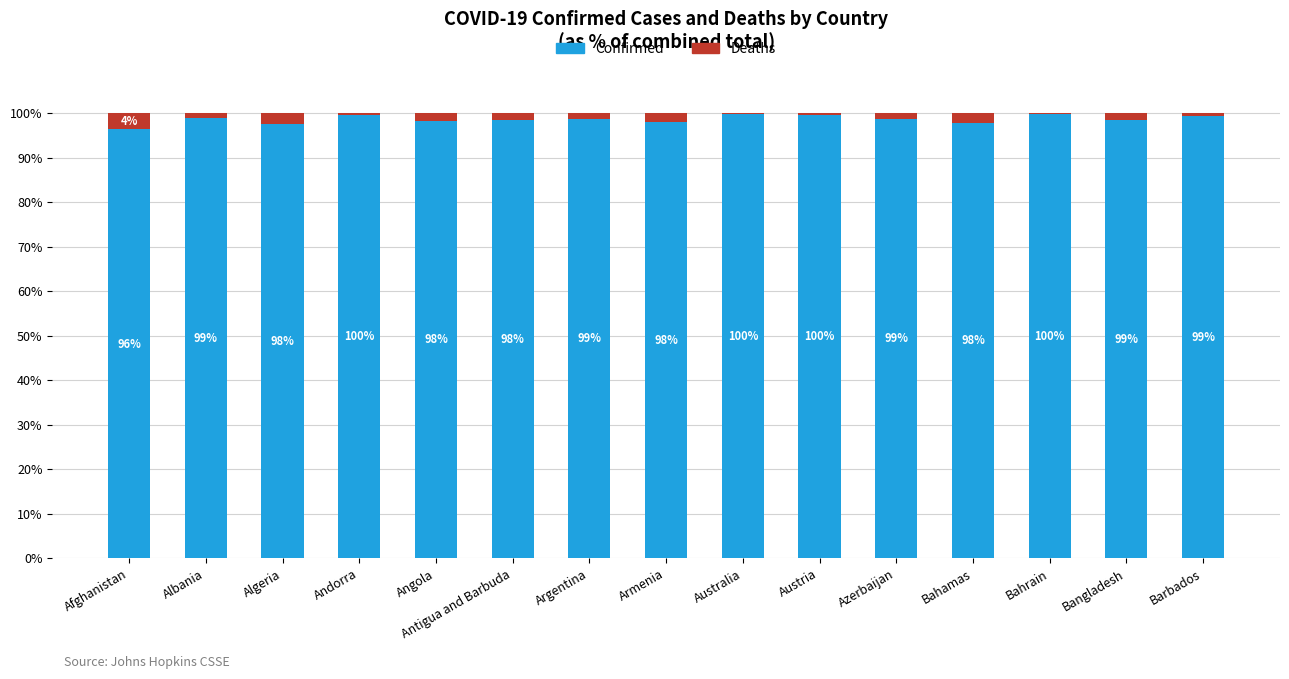

At which label does Confirmed first exceed 98?

Albania